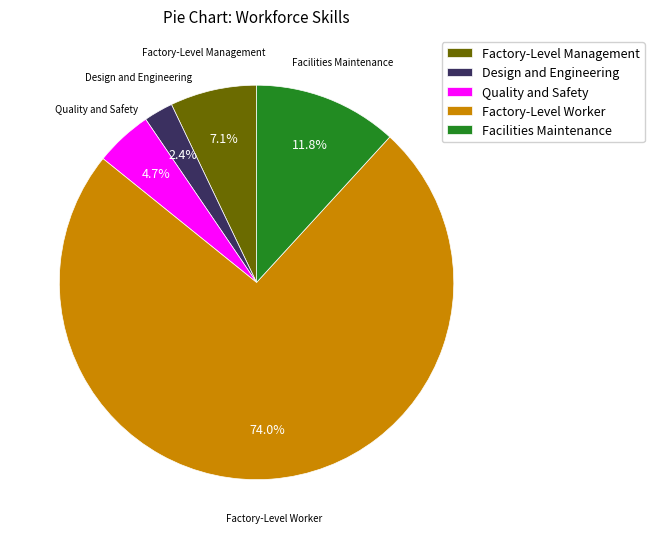

Which has a higher value, Factory-Level Management or Factory-Level Worker?

Factory-Level Worker